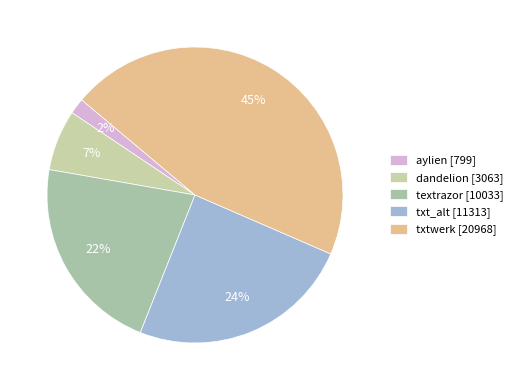

How many segments does this pie chart have?

5